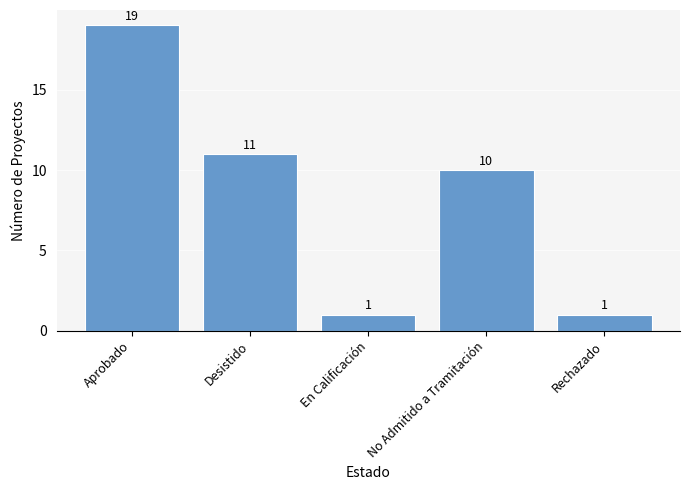

Are the bars horizontal?

No